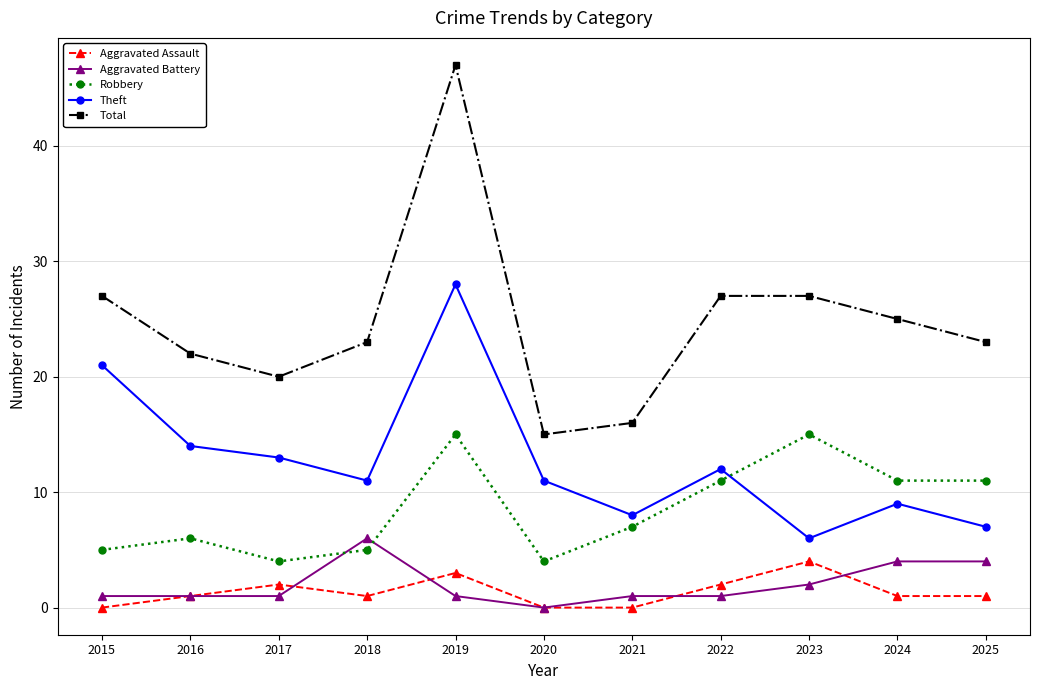

In Total, how many points are lower than both neighbors (excluding endpoints)?

2